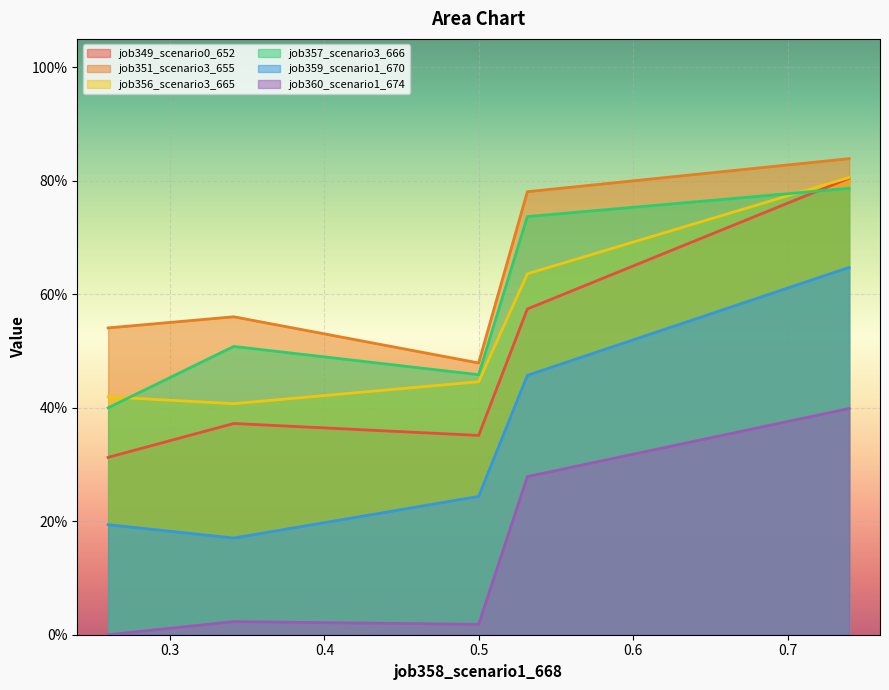

Reading left to right, transcribe all the data shown in this chart.

job349_scenario0_652: 0.3	0.4	0.4	0.6	0.8
job351_scenario3_655: 0.5	0.6	0.5	0.8	0.8
job356_scenario3_665: 0.4	0.4	0.4	0.6	0.8
job357_scenario3_666: 0.4	0.5	0.5	0.7	0.8
job359_scenario1_670: 0.2	0.2	0.2	0.5	0.6
job360_scenario1_674: 0.0	0.0	0.0	0.3	0.4